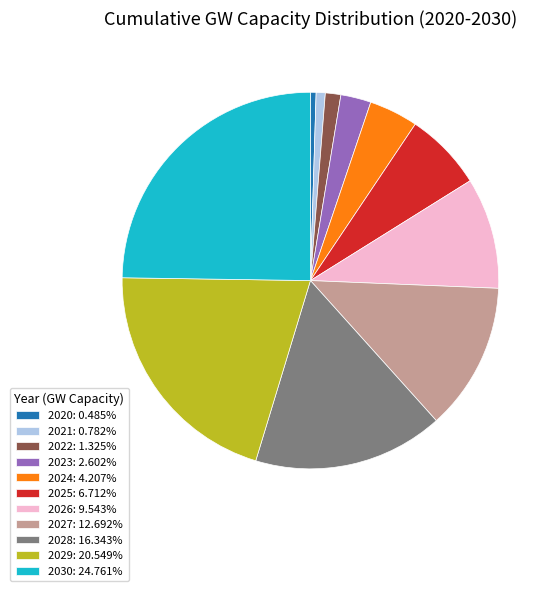

Combined, do 2030: 24.761% and 2028: 16.343% account for over 50%?

No